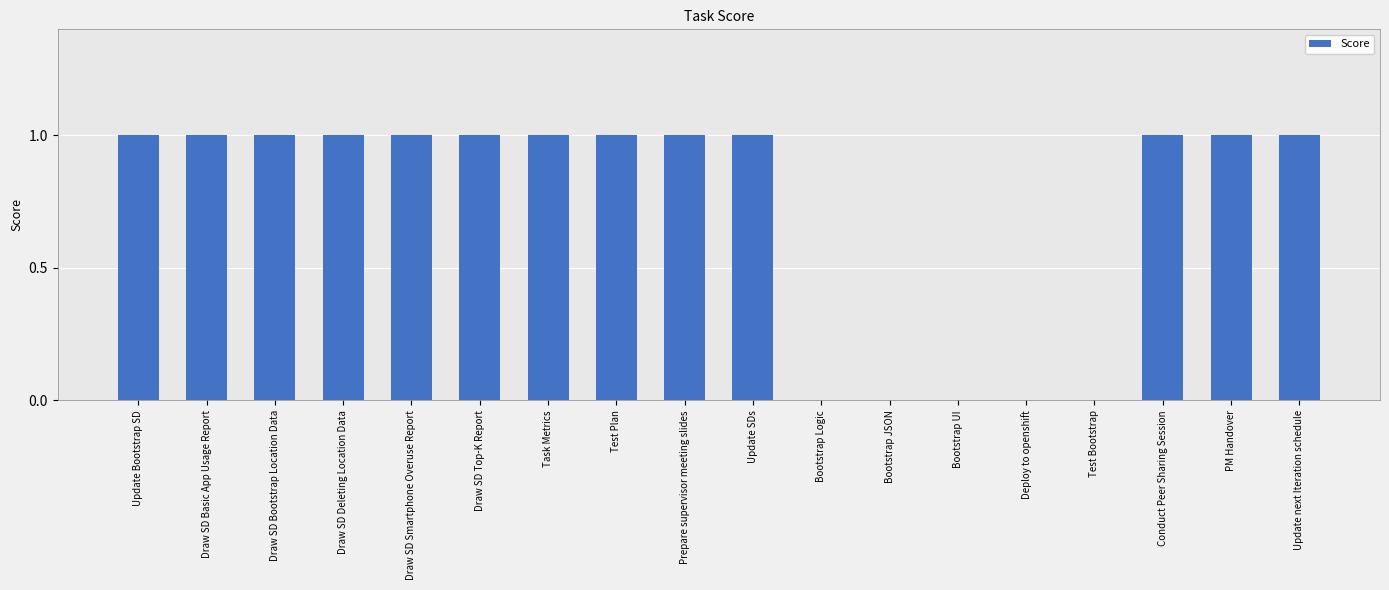

Reading right to left, extract all data points from this chart.

Update next Iteration schedule=1	PM Handover=1	Conduct Peer Sharing Session=1	Test Bootstrap=0	Deploy to openshift=0	Bootstrap UI=0	Bootstrap JSON=0	Bootstrap Logic=0	Update SDs=1	Prepare supervisor meeting slides=1	Test Plan=1	Task Metrics=1	Draw SD Top-K Report=1	Draw SD Smartphone Overuse Report=1	Draw SD Deleting Location Data=1	Draw SD Bootstrap Location Data=1	Draw SD Basic App Usage Report=1	Update Bootstrap SD=1